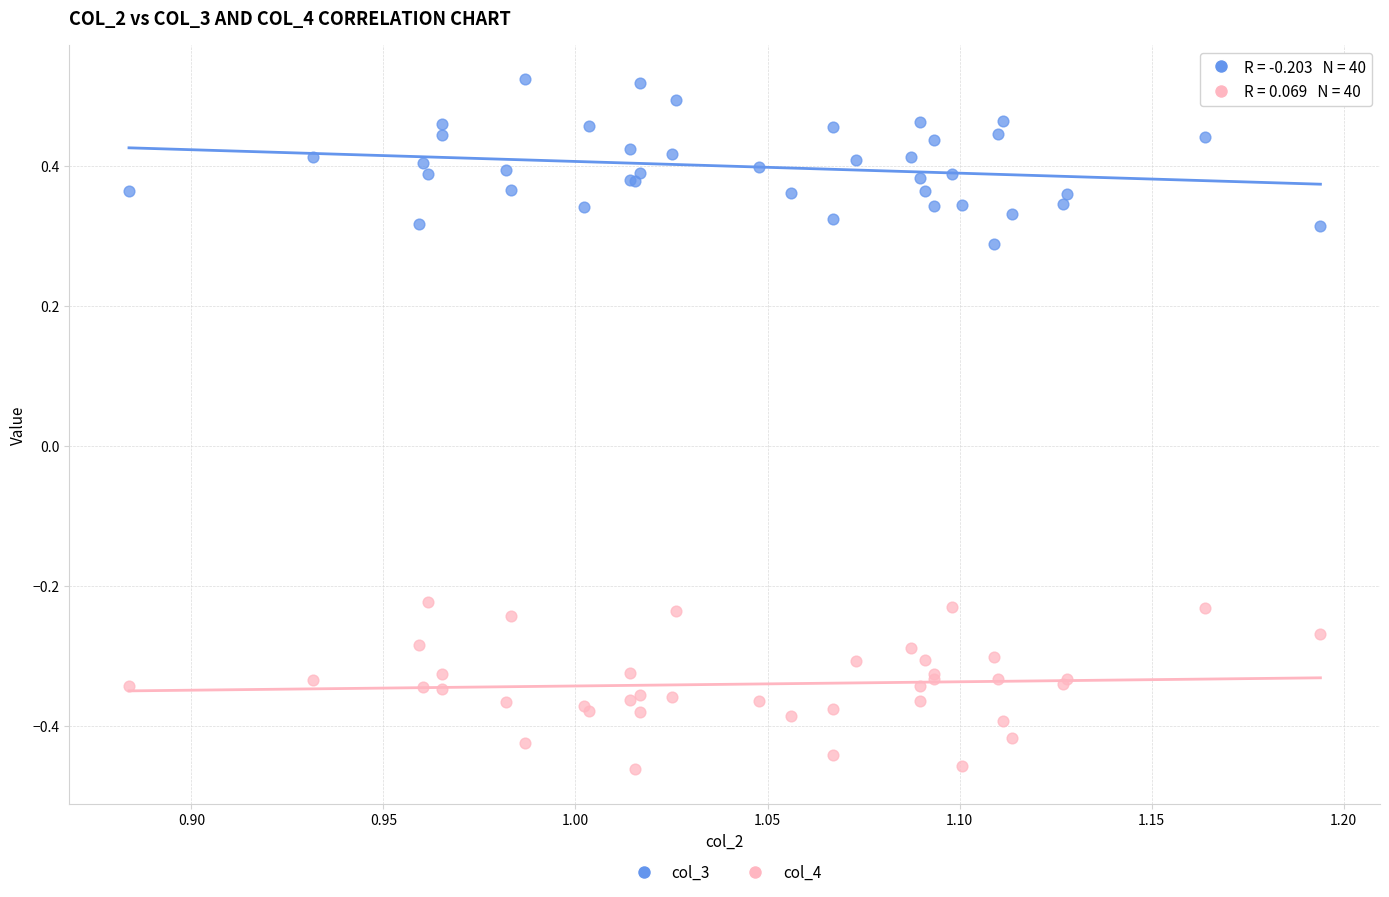

Which series reaches the minimum Y coordinate?

col_4